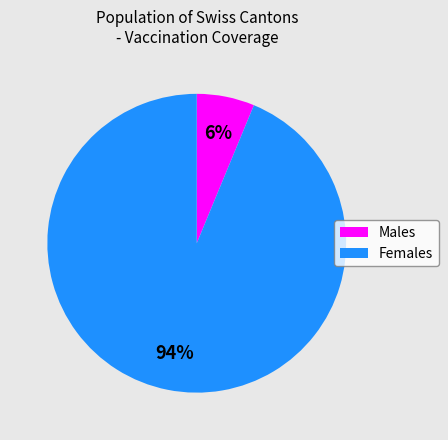

Does any single category account for the majority?

Yes